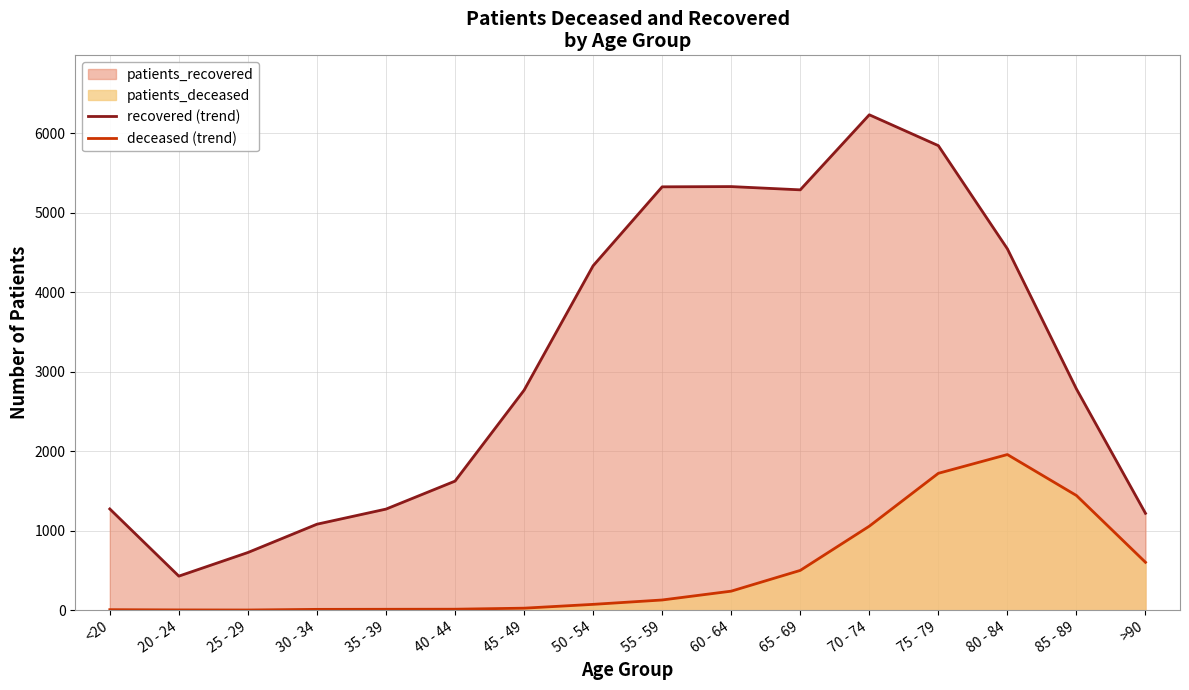

What is the spread (max minus min) of values at 70 - 74?

5174